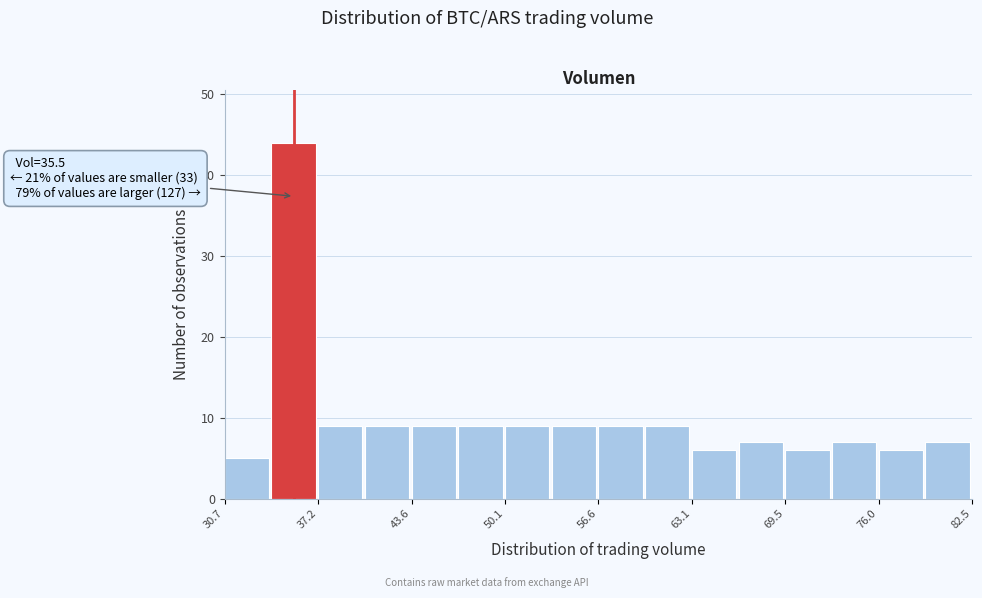

Read against the x-axis, roughly where is the centre of the tallest bar?

35